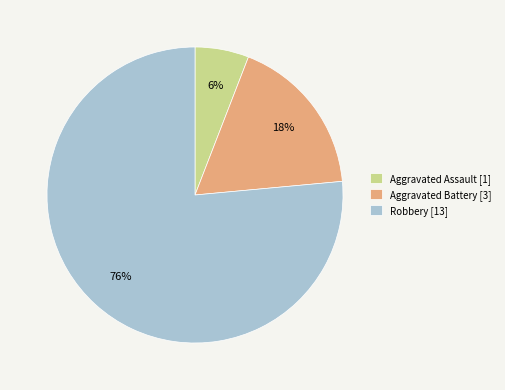

Do Robbery [13] and Aggravated Assault [1] together represent more than half of the pie?

Yes